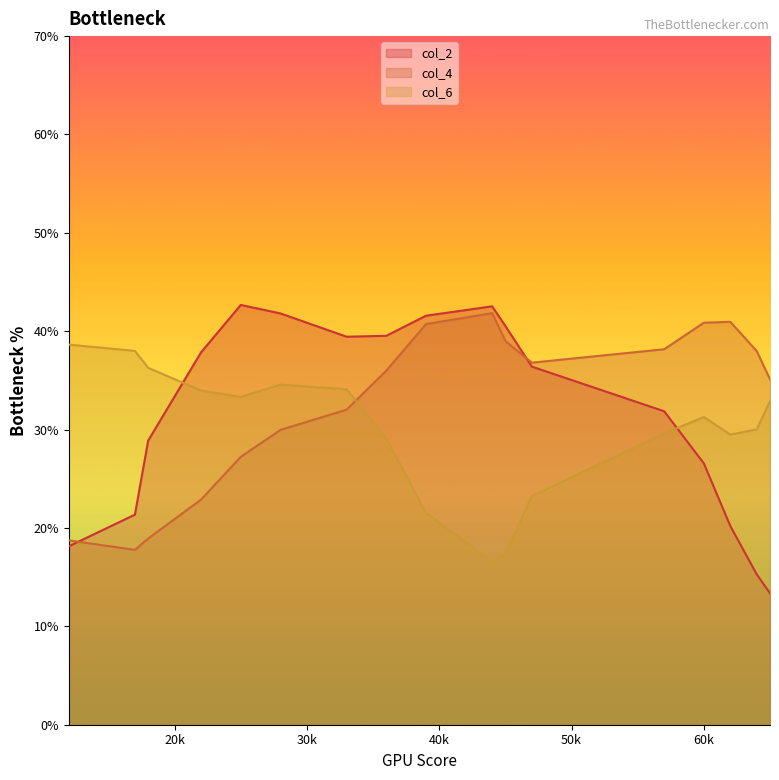

Which series has the widest spread of values?

col_2